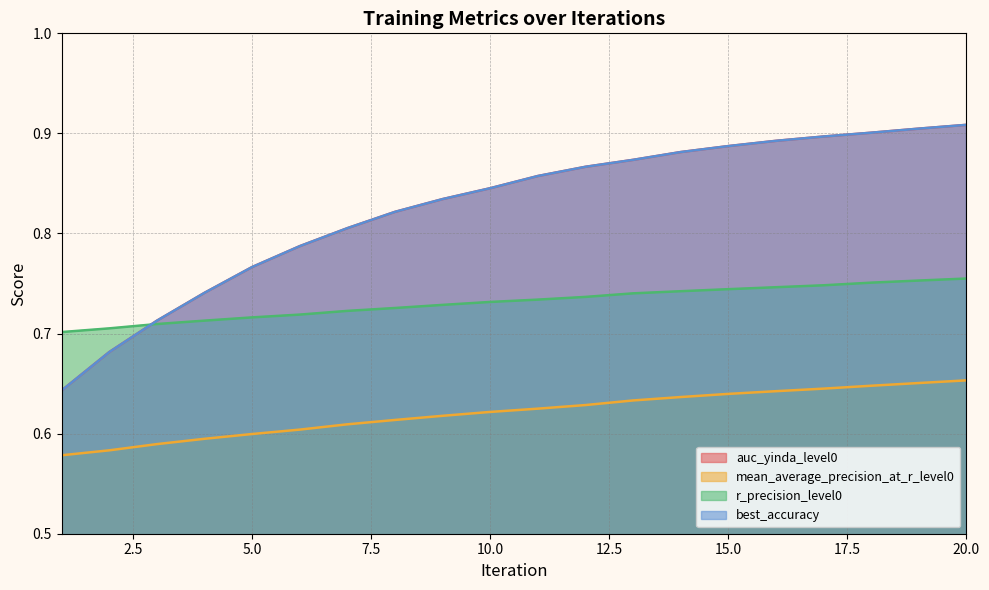

True or false: best_accuracy has more than 0 points higher than both neighbors.

False